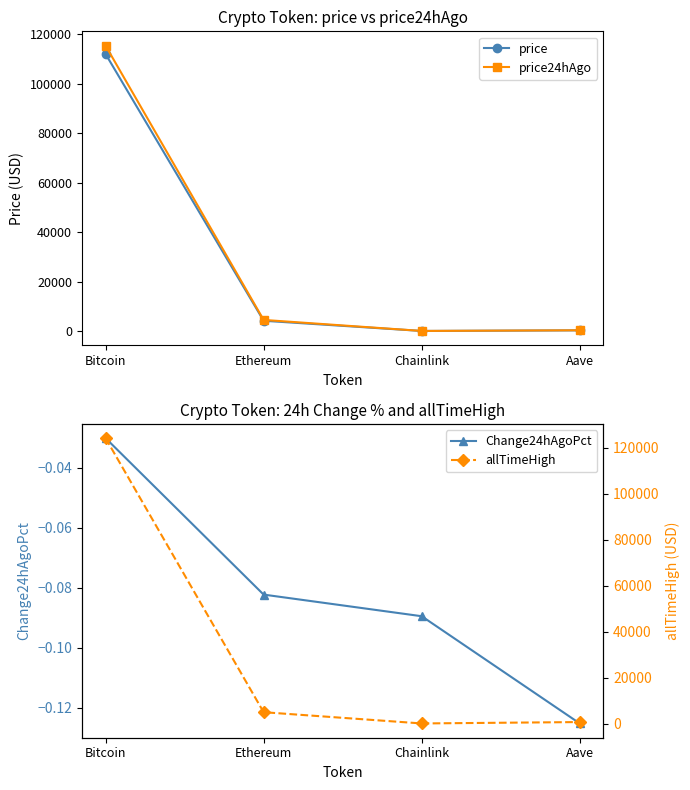

What is the value of the allTimeHigh point at the 3rd from the left?

52.7